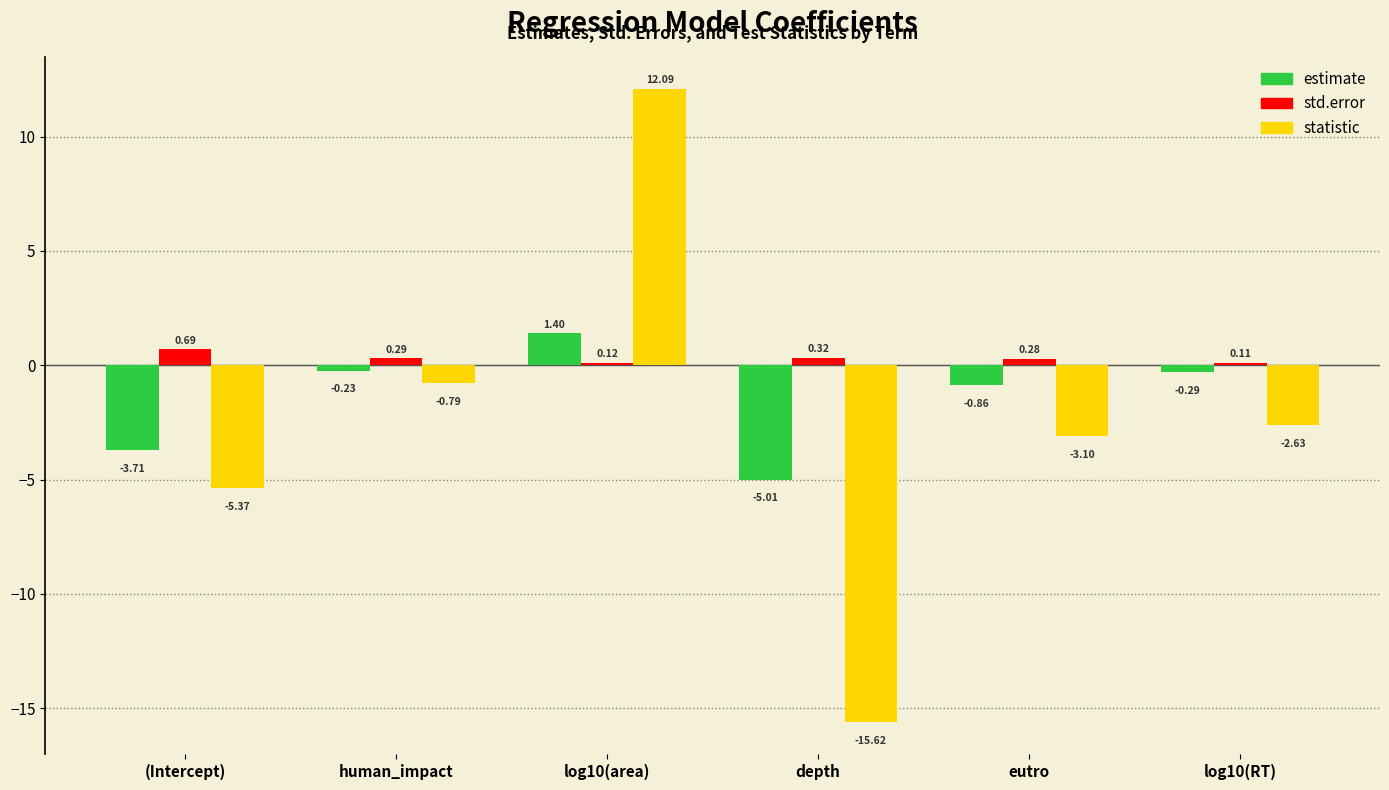

Which series has the largest total across all categories?

std.error